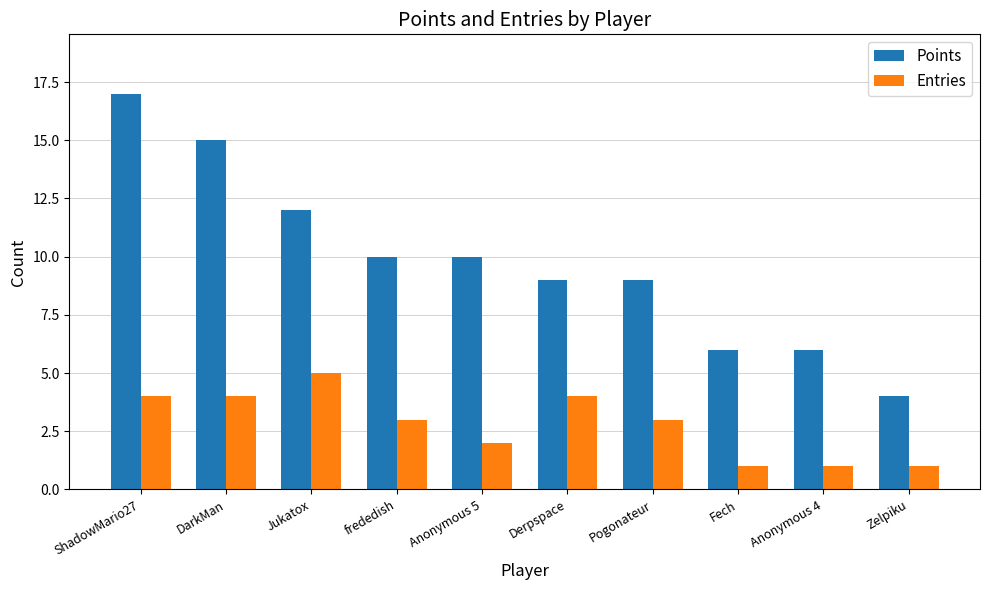

List the series in order of their peak value, lowest first.

Entries, Points